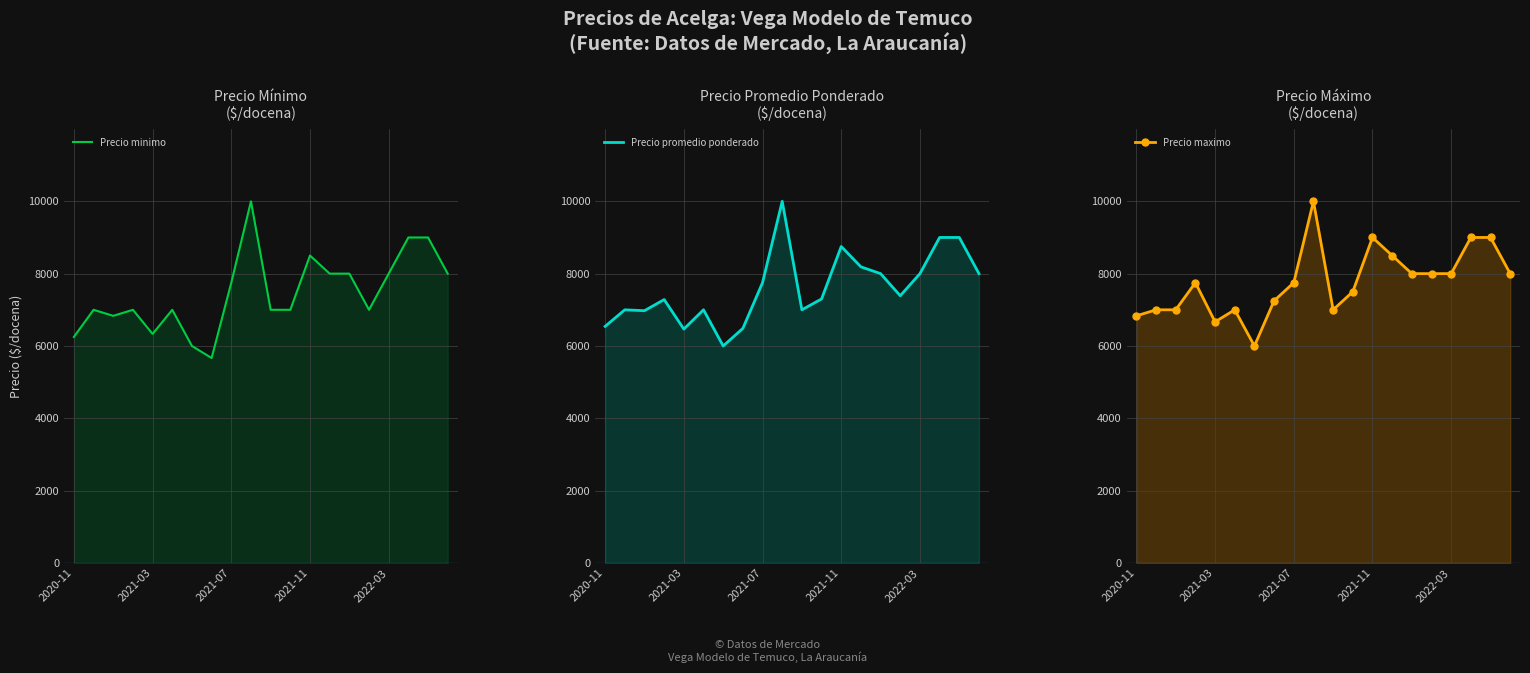

What is the label of the 20th point from the right?

2020-11